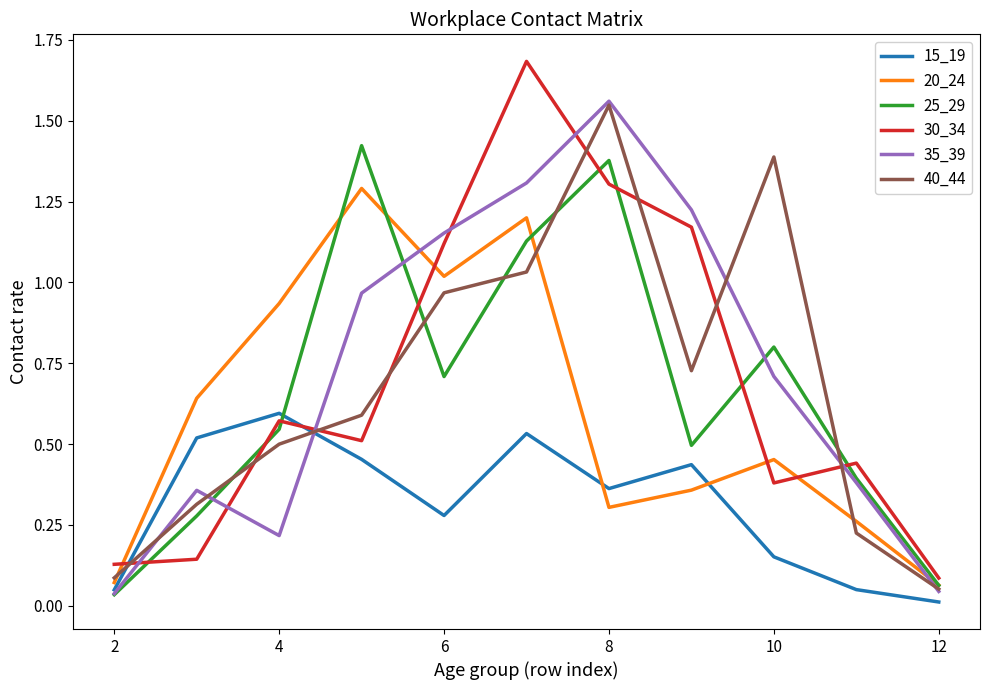

True or false: 20_24 and 30_34 cross at least once.

True